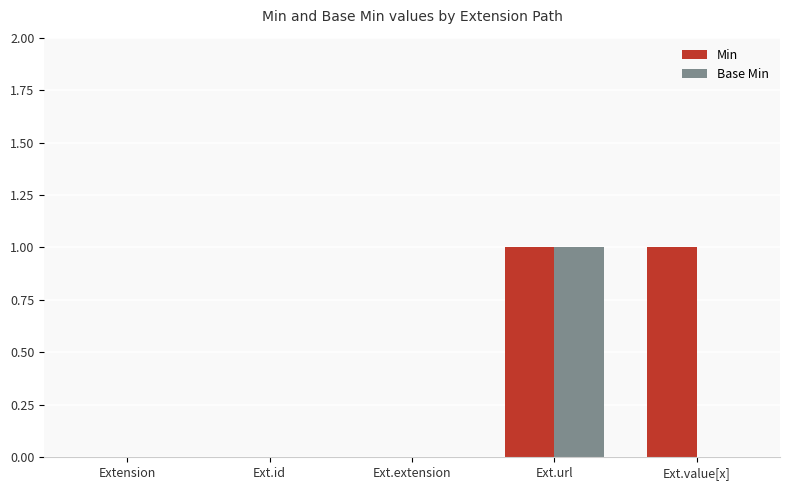

Reading left to right, list all the values displayed in this chart.

Min: Extension=0	Ext.id=0	Ext.extension=0	Ext.url=1	Ext.value[x]=1
Base Min: Extension=0	Ext.id=0	Ext.extension=0	Ext.url=1	Ext.value[x]=0